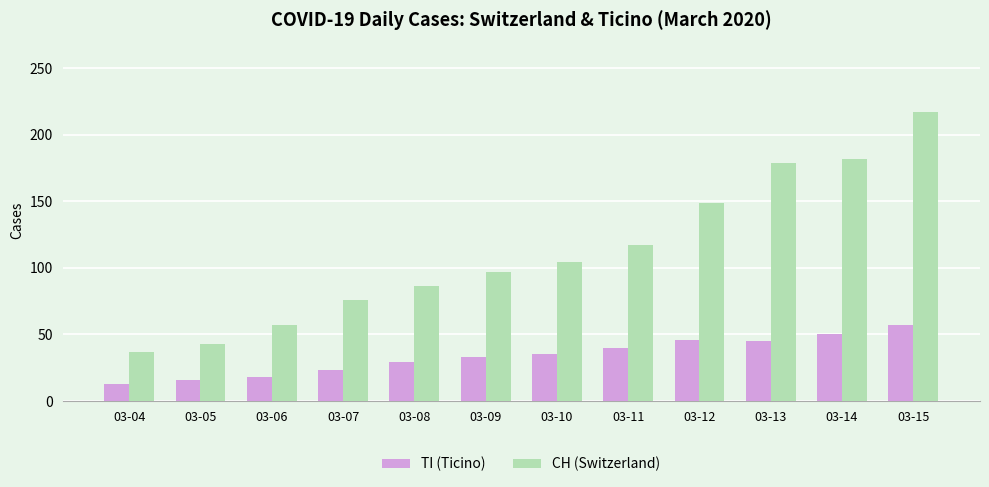

The TI (Ticino) series shows 13 at 03-04. True or false?

True